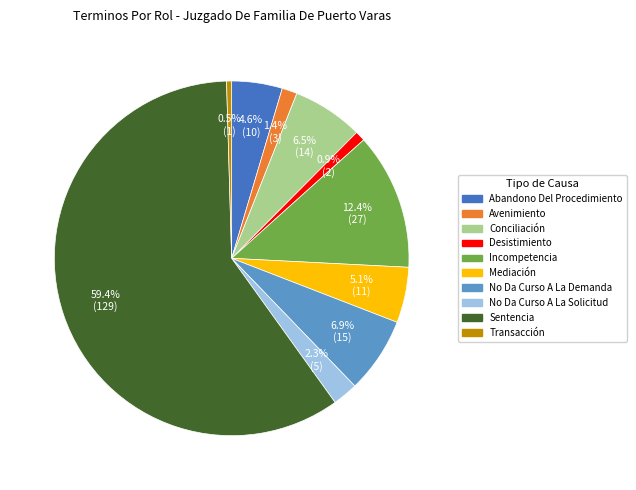

To the nearest percent, what is the combined percentage of Sentencia and Abandono Del Procedimiento?

64%